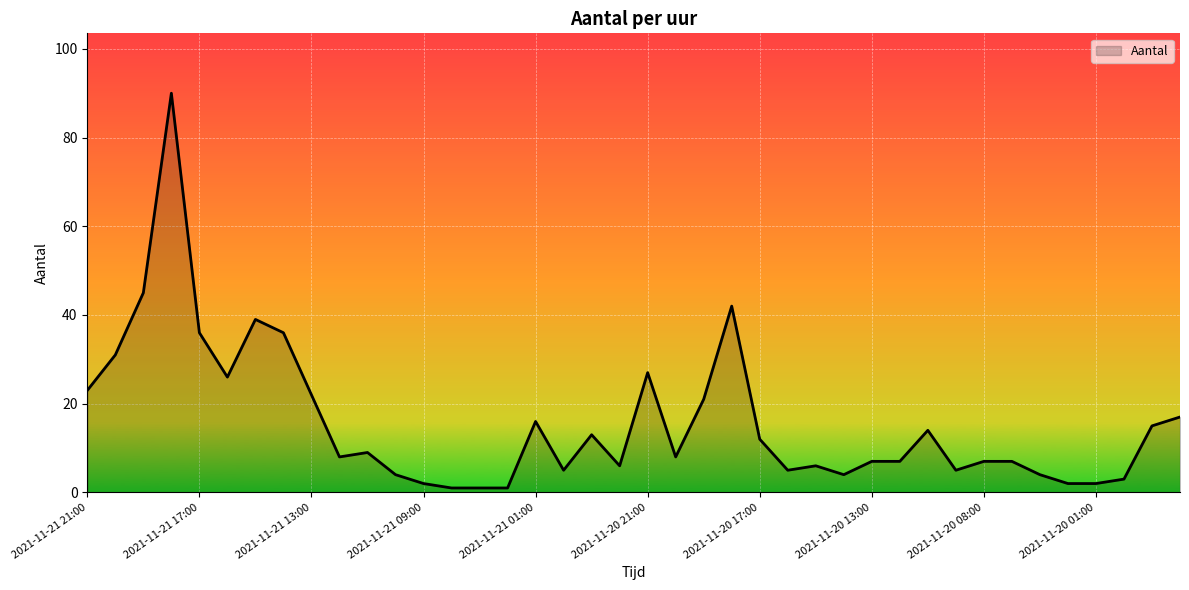

What is the difference between the maximum and minimum values?

89